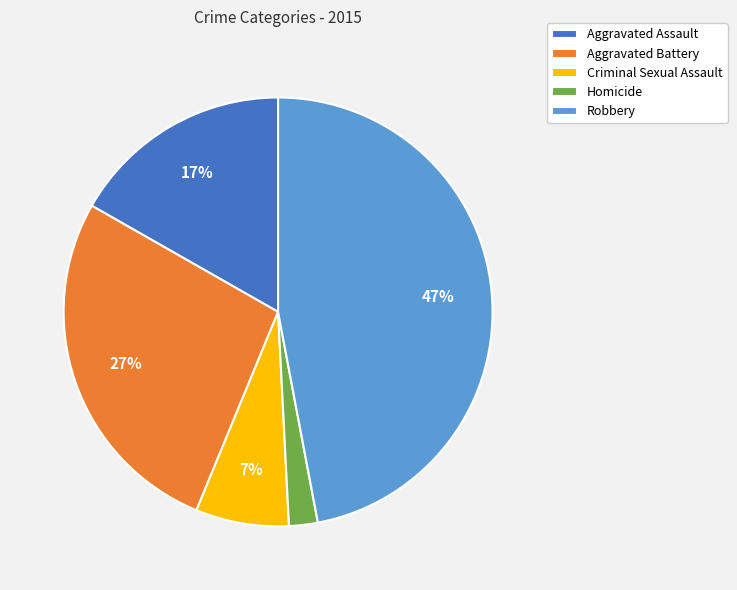

How many slices are in this pie chart?

5